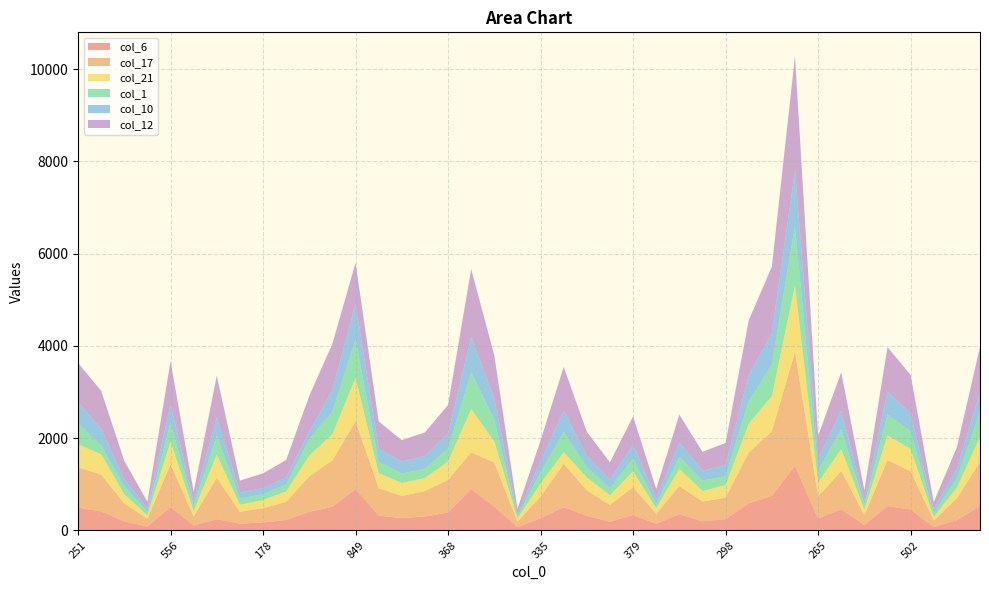

Reading left to right, transcribe all the data shown in this chart.

col_6: 251=496	449=413	203=199	101=86	556=505	130=106	496=244	201=148	178=173	253=229	467=404	486=513	849=896	377=323	353=268	358=302	368=389	876=895	476=516	58=72	335=263	495=504	363=319	204=189	379=336	153=141	374=355	275=201	298=247	625=589	751=749	1222=1402	265=258	510=459	115=117	519=528	502=457	86=73	266=223	471=527
col_17: 251=876	449=797	203=387	101=167	556=929	130=201	496=895	201=258	178=308	253=390	467=767	486=1005	849=1470	377=591	353=481	358=551	368=707	876=796	476=956	58=120	335=470	495=943	363=552	204=364	379=602	153=218	374=608	275=426	298=465	625=1096	751=1398	1222=2470	265=480	510=830	115=215	519=995	502=828	86=141	266=471	471=960
col_21: 251=495	449=443	203=198	101=77	556=494	130=118	496=504	201=153	178=180	253=228	467=456	486=567	849=950	377=332	353=280	358=285	368=401	876=943	476=464	58=69	335=286	495=250	363=279	204=211	379=344	153=127	374=375	275=229	298=273	625=628	751=764	1222=1440	265=299	510=477	115=123	519=540	502=481	86=81	266=235	471=535
col_1: 251=449	449=193	203=173	101=76	556=404	130=111	496=413	201=133	178=124	253=152	467=356	486=492	849=826	377=247	353=204	358=199	368=282	876=797	476=462	58=47	335=240	495=443	363=221	204=157	379=275	153=92	374=262	275=226	298=192	625=490	751=692	1222=1281	265=261	510=431	115=104	519=454	502=386	86=84	266=207	471=537
col_10: 251=467	449=356	203=159	101=73	556=400	130=99	496=404	201=134	178=135	253=150	467=164	486=474	849=773	377=282	353=261	358=280	368=319	876=767	476=453	58=50	335=245	495=456	363=250	204=178	379=305	153=111	374=307	275=214	298=241	625=565	751=677	1222=1204	265=251	510=406	115=99	519=495	502=381	86=79	266=211	471=436
col_12: 251=849	449=826	203=395	101=145	556=939	130=203	496=896	201=255	178=320	253=380	467=773	486=1000	849=886	377=591	353=464	358=510	368=623	876=1470	476=941	58=113	335=449	495=950	363=520	204=377	379=612	153=214	374=606	275=408	298=480	625=1186	751=1439	1222=2486	265=504	510=826	115=215	519=961	502=841	86=158	266=456	471=983